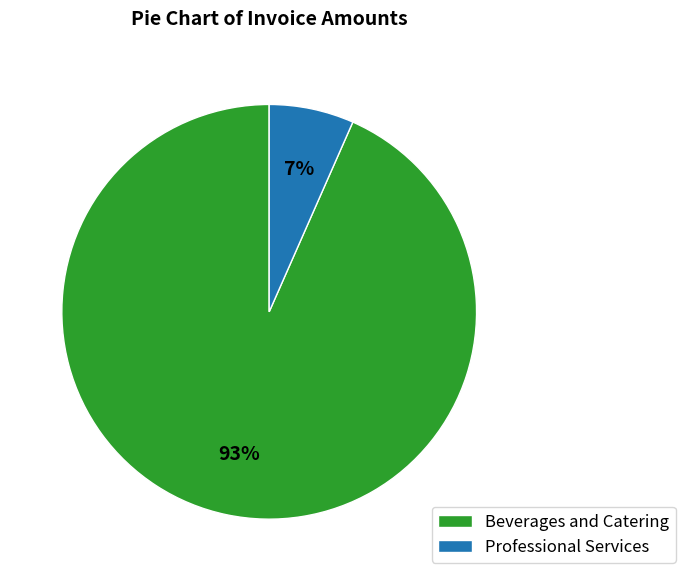

True or false: Beverages and Catering accounts for 93% of the total.

True